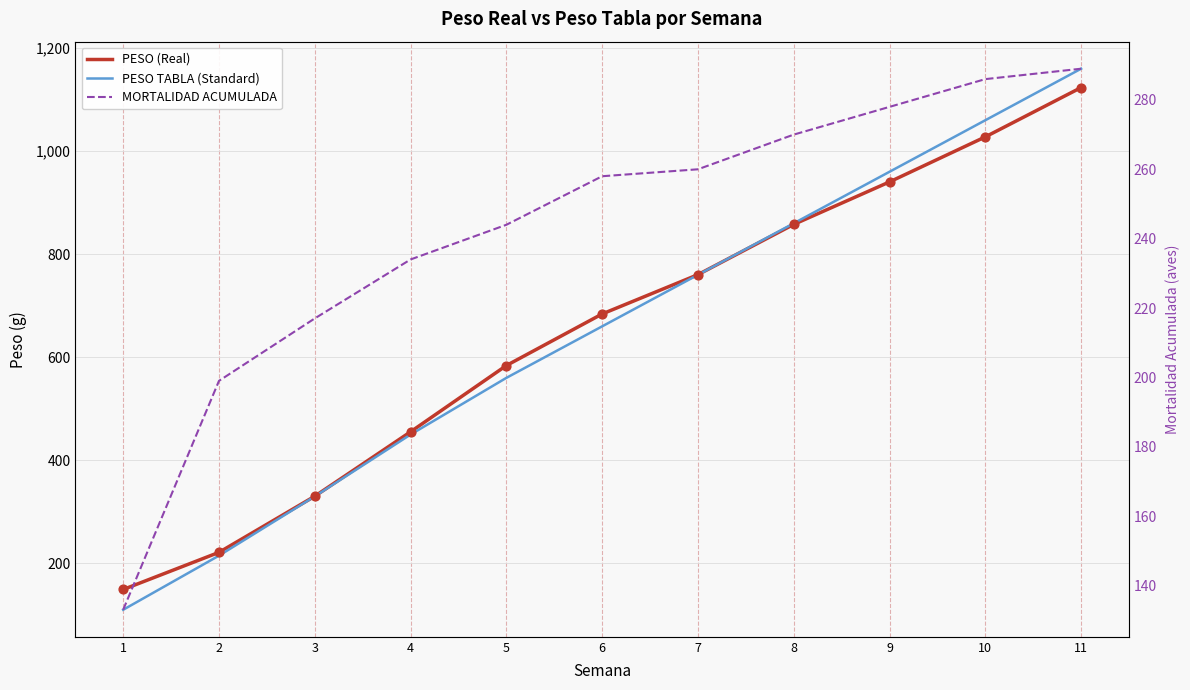

Which series has the largest Y range (max minus min)?

PESO TABLA (Standard)